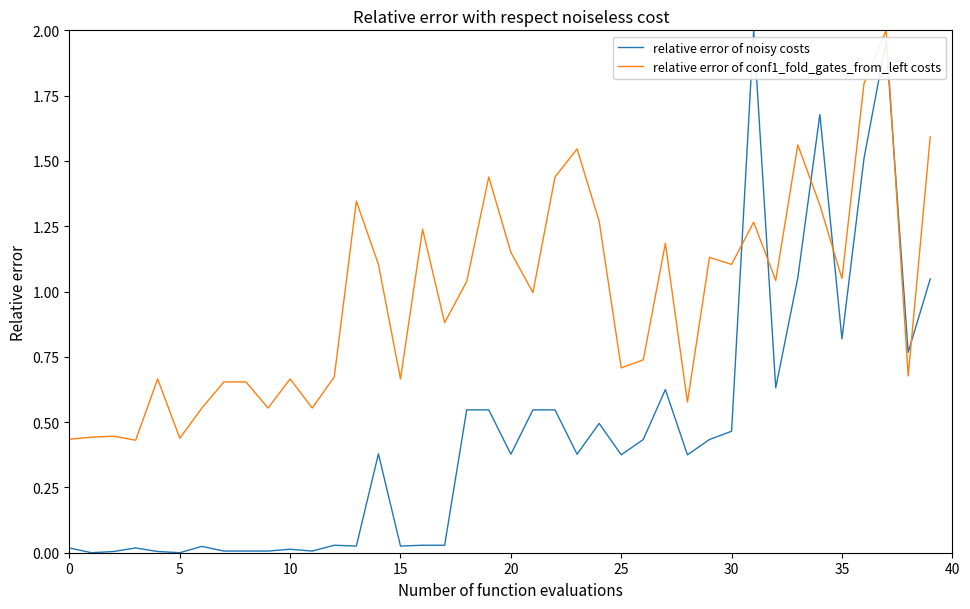

Which series has the widest spread of values?

relative error of noisy costs